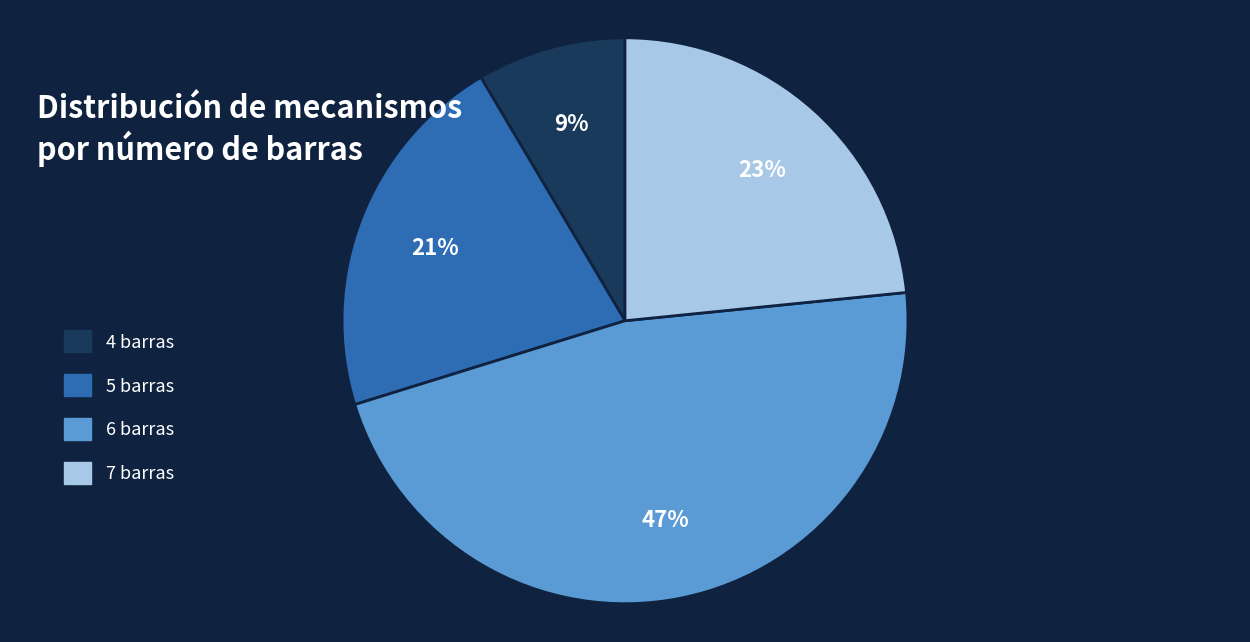

To the nearest percent, what is the difference between the largest and smallest slice percentages?

38%